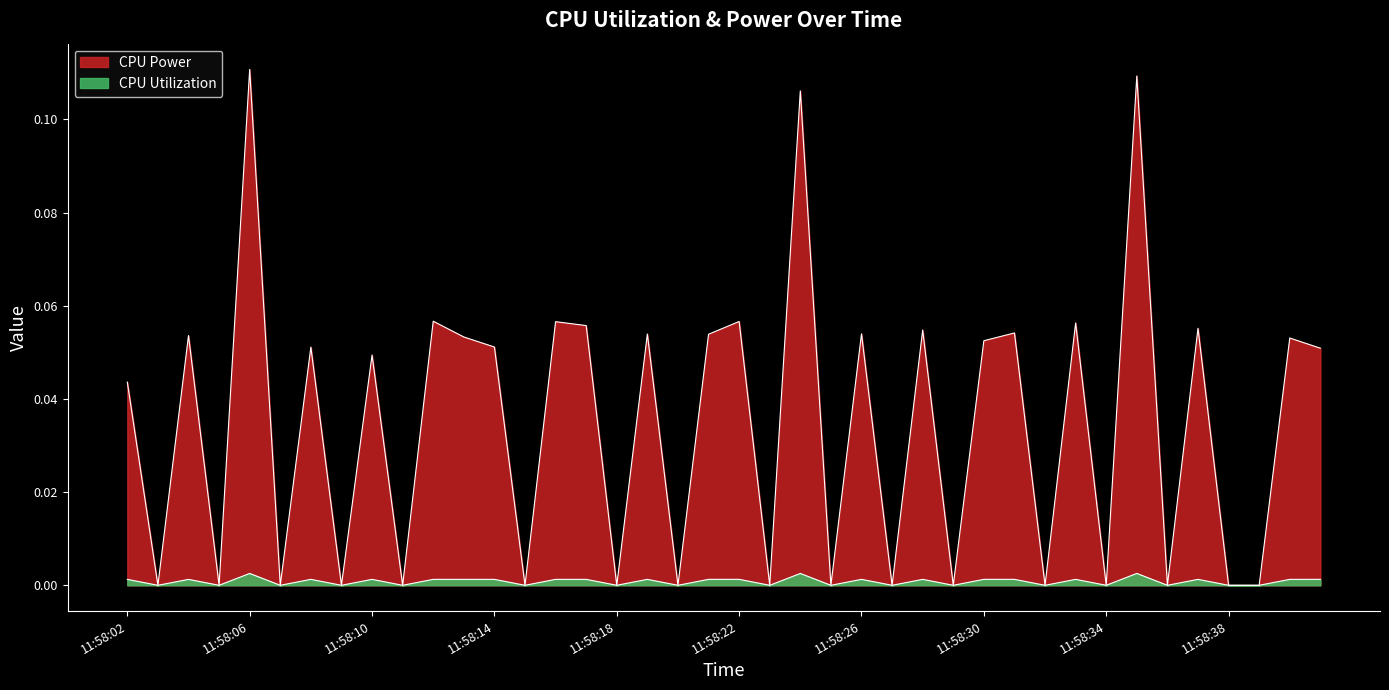

What is the total value across all series at 11:58:14?

0.1